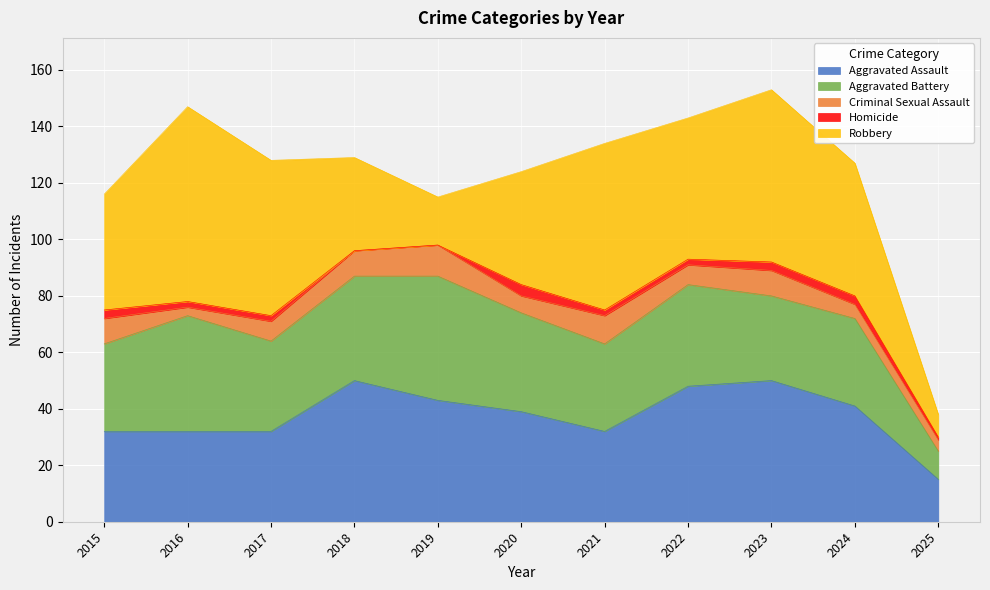

What is the sum of the Aggravated Assault values at 2018 and 2016?

82